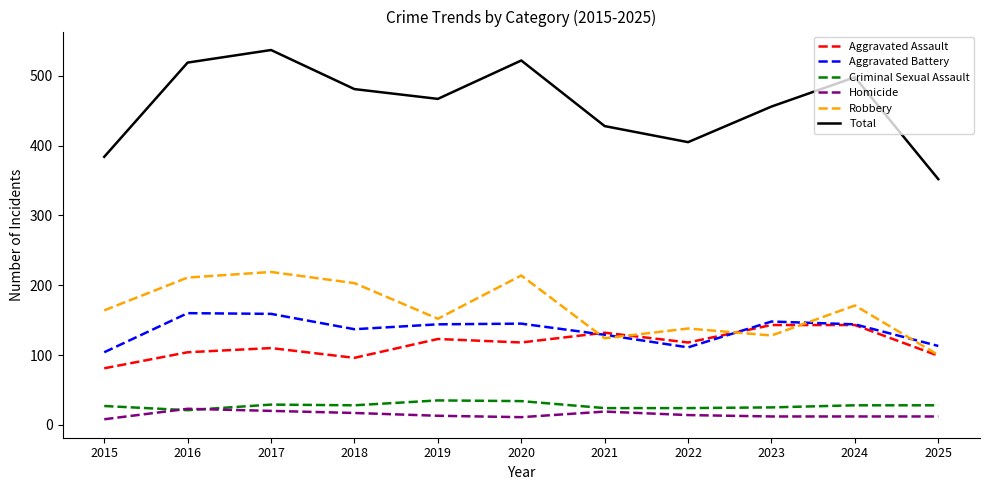

The Robbery series shows 124 at 2021. True or false?

True